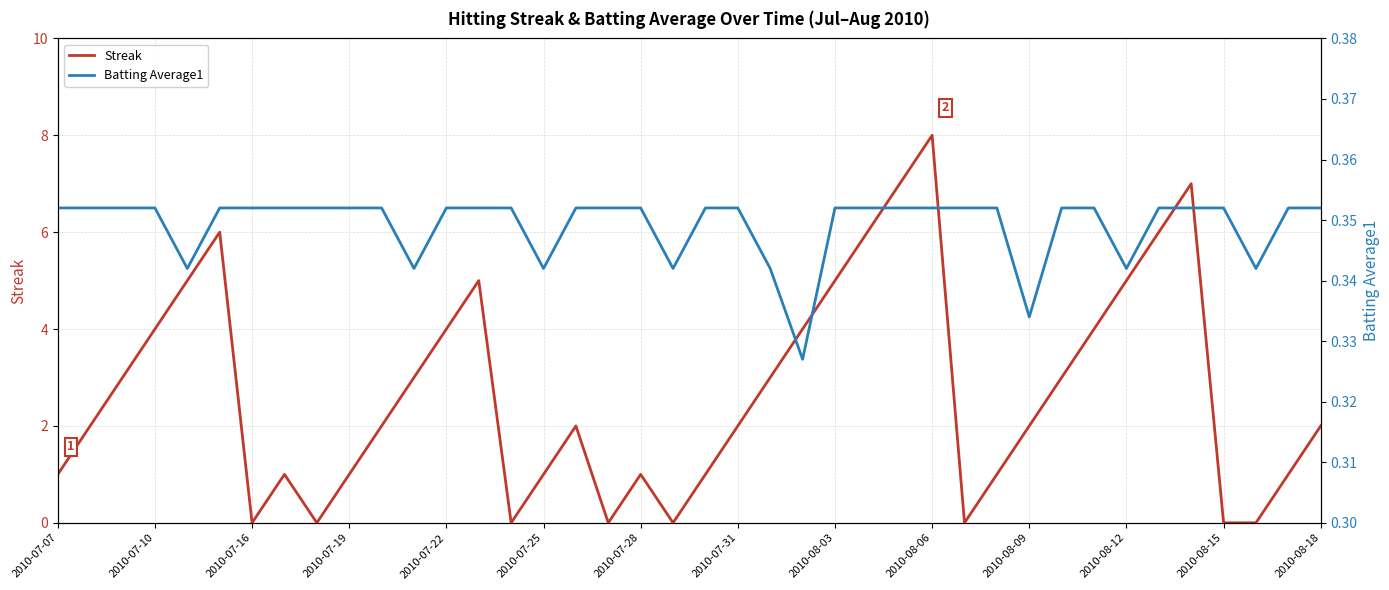

What is the highest value of the Streak series?

8